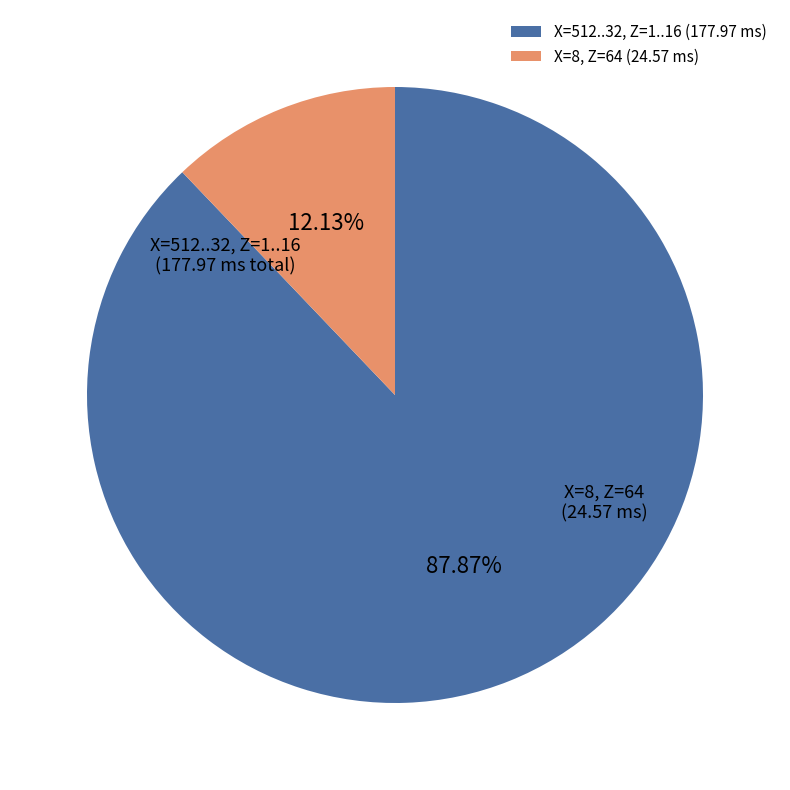

Which slice represents more than half of the pie?

X=512..32, Z=1..16 (177.97 ms)